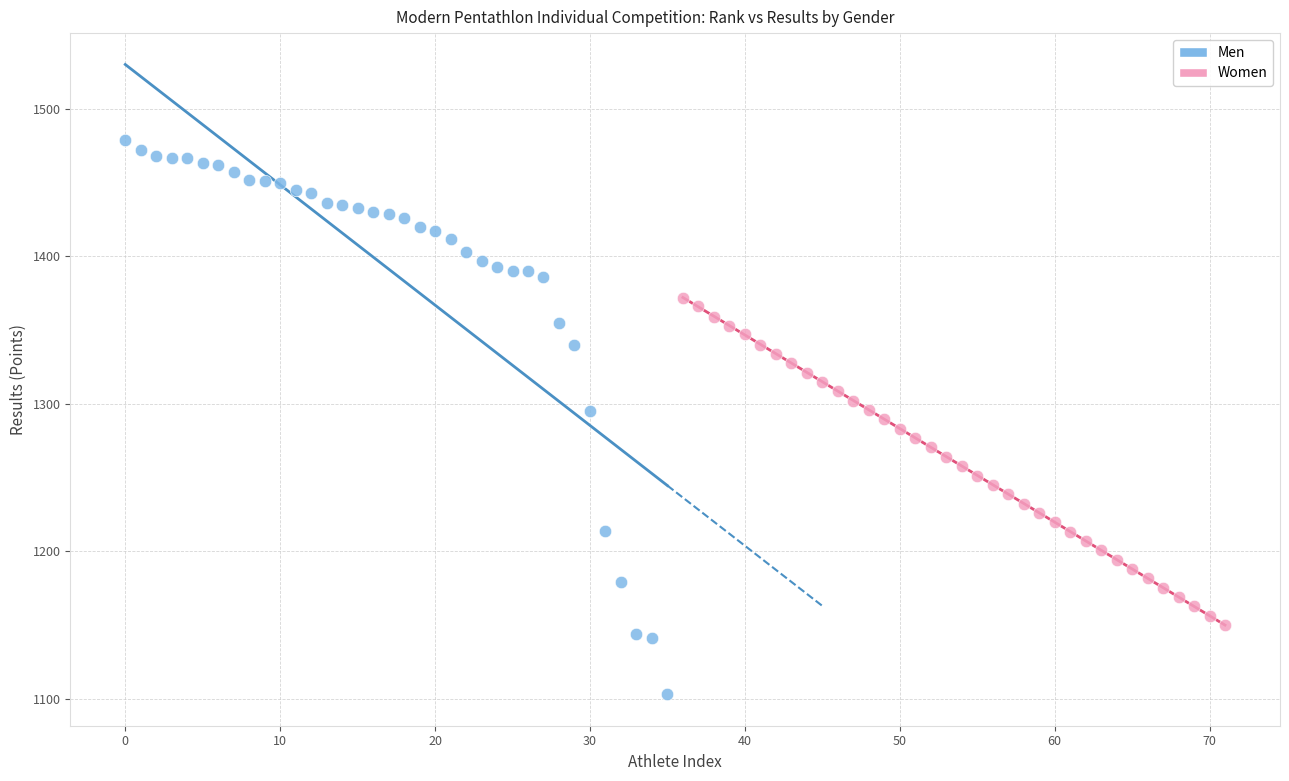

Which series contains the highest Y value?

Men